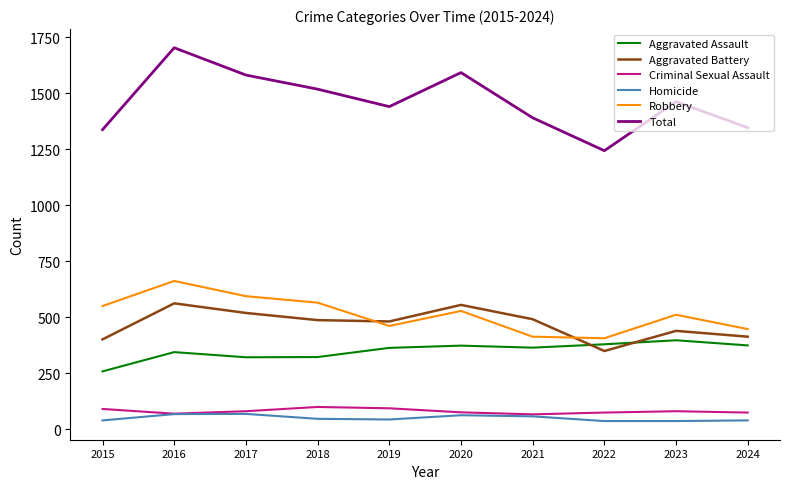

At which label does Robbery first exceed 528?

2015